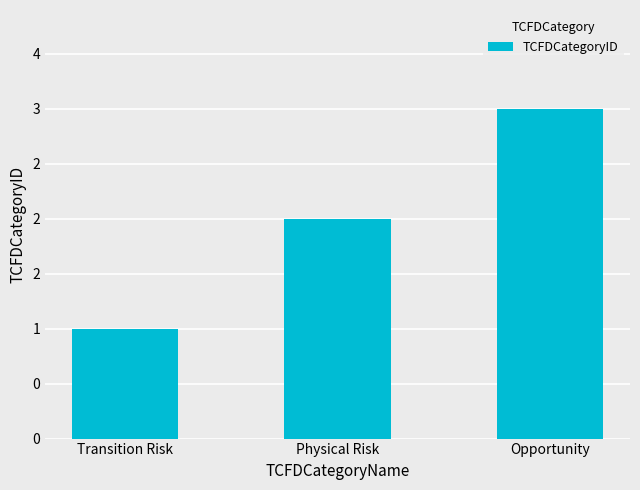

Are the bars horizontal?

No